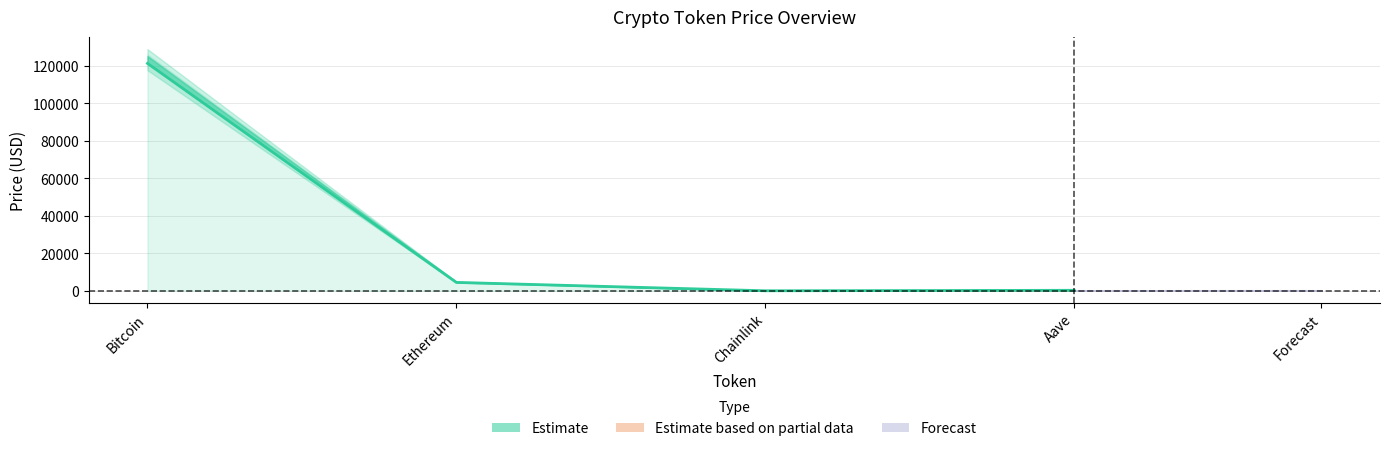

Which label corresponds to the largest value in the chart?

Bitcoin